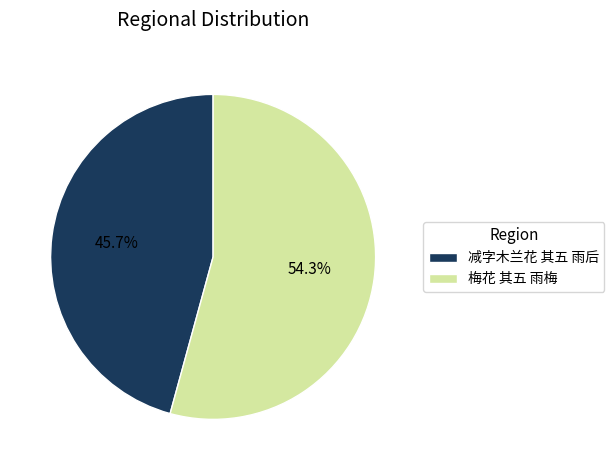

Rank the categories by value from highest to lowest.

梅花 其五 雨梅, 减字木兰花 其五 雨后